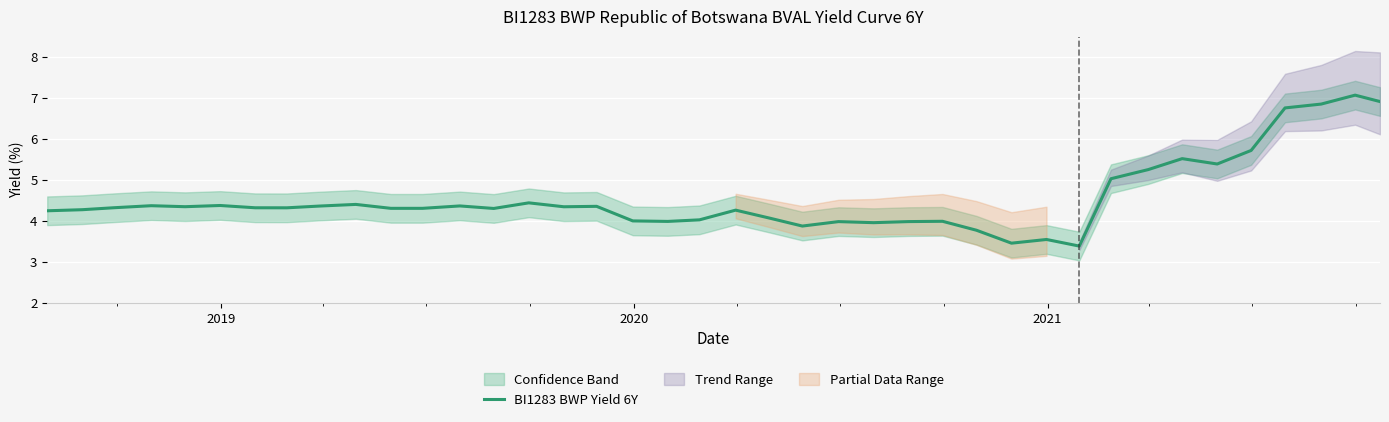

Reading left to right, extract all data points from this chart.

4.2	4.3	4.3	4.4	4.3	4.4	4.3	4.3	4.4	4.4	4.3	4.3	4.4	4.3	4.4	4.3	4.4	4.0	4.0	4.0	4.3	4.1	3.9	4.0	4.0	4.0	4.0	3.8	3.5	3.5	3.4	5.0	5.3	5.5	5.4	5.7	6.8	6.9	7.1	6.9